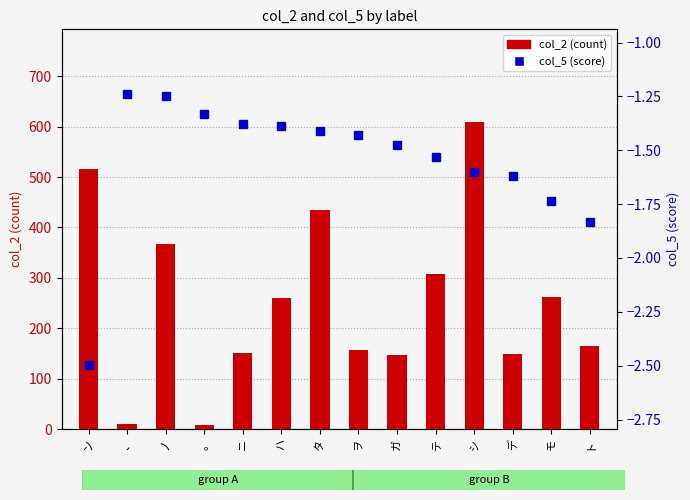

At how many categories does at least one series exceed 302?

5